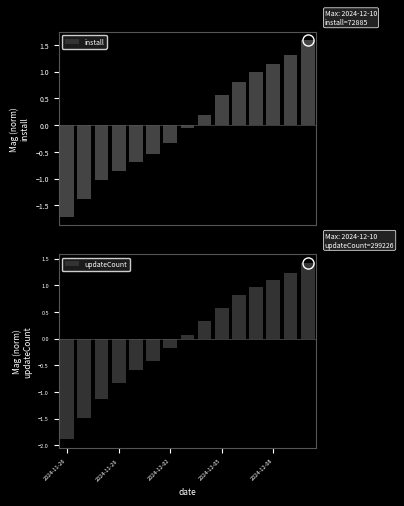

How many values in updateCount are below zero?

7